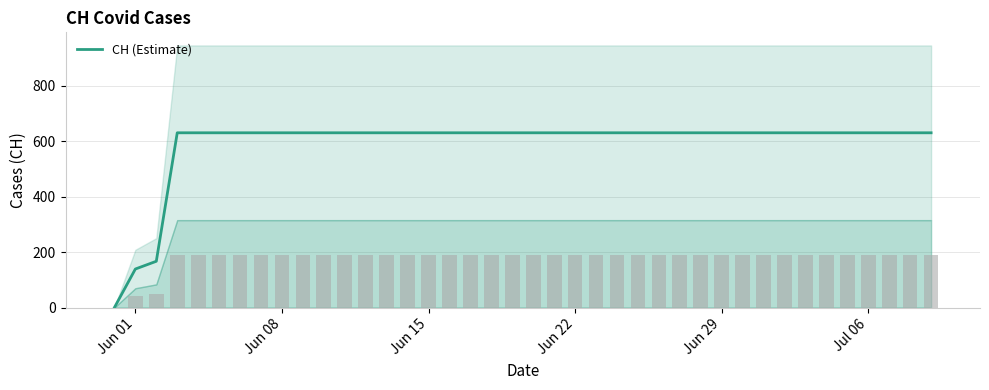

What is the maximum value shown in the chart?

631